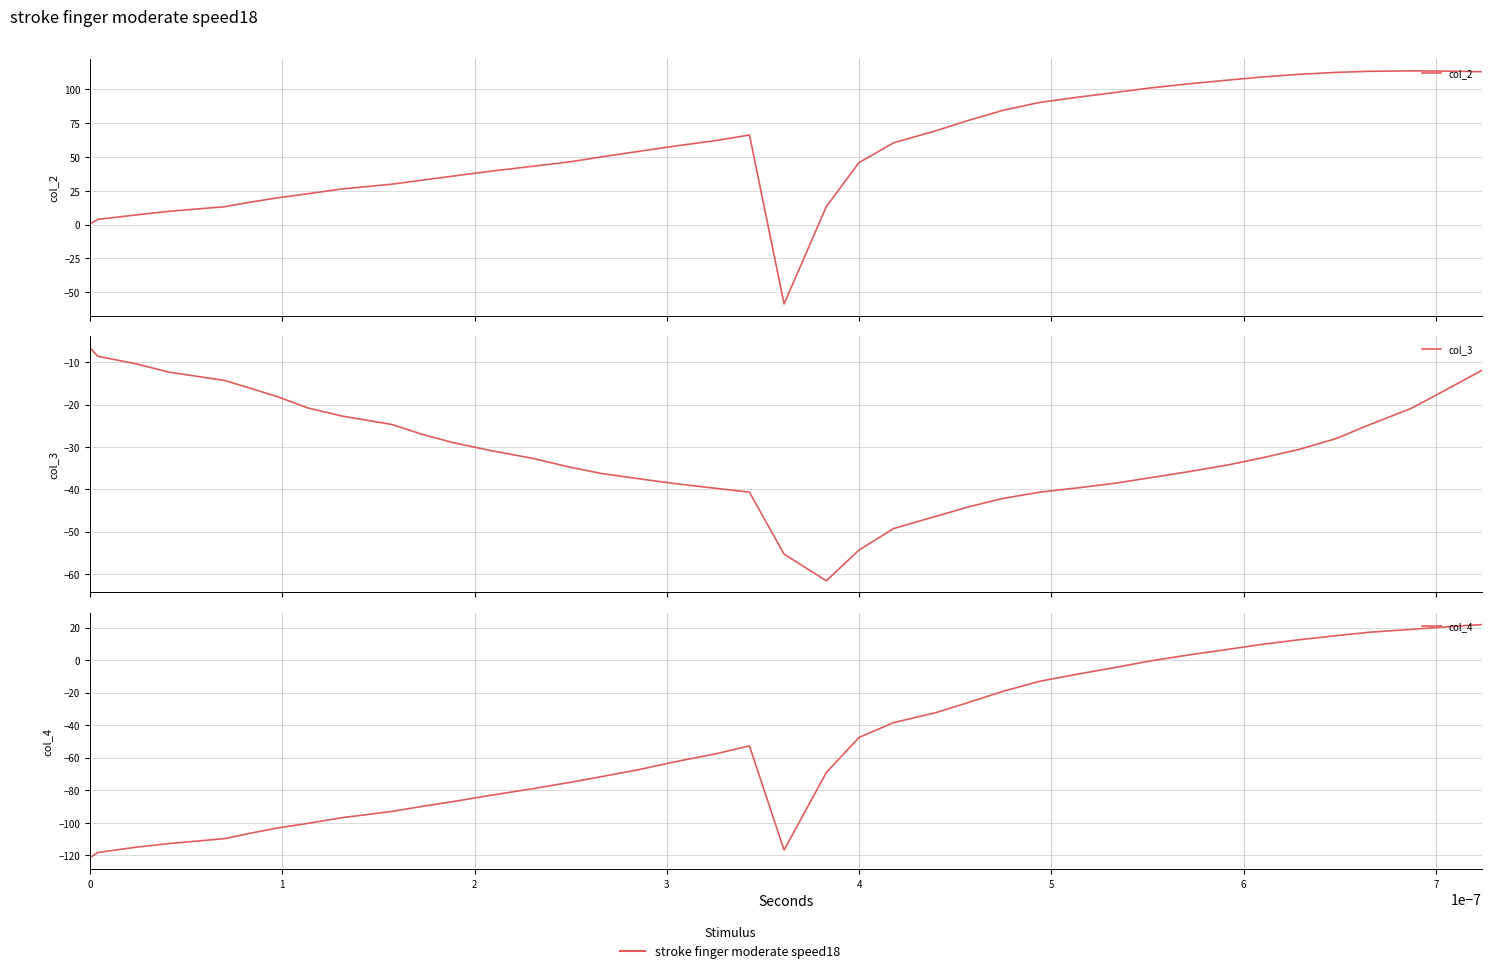

How many intersections are there between col_2 and col_3?

2